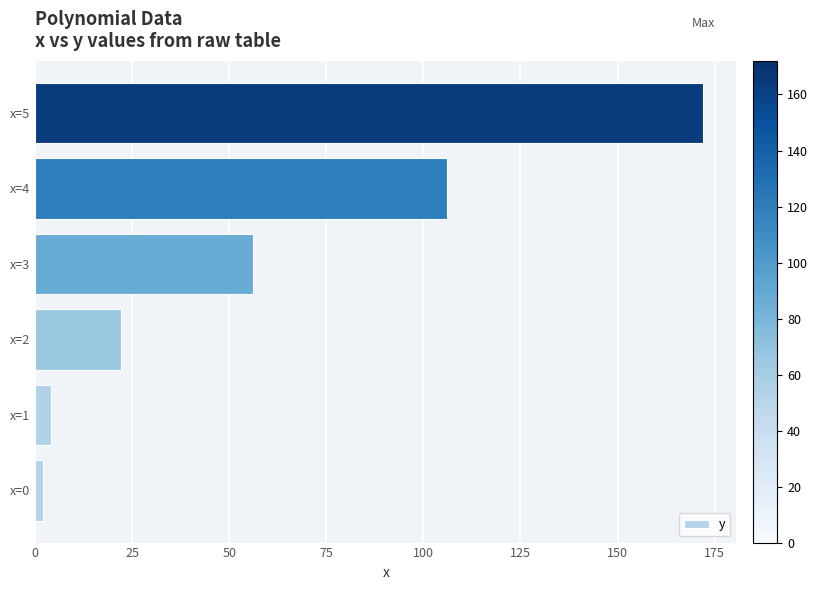

List the labels in order of value, smallest first.

x=0, x=1, x=2, x=3, x=4, x=5